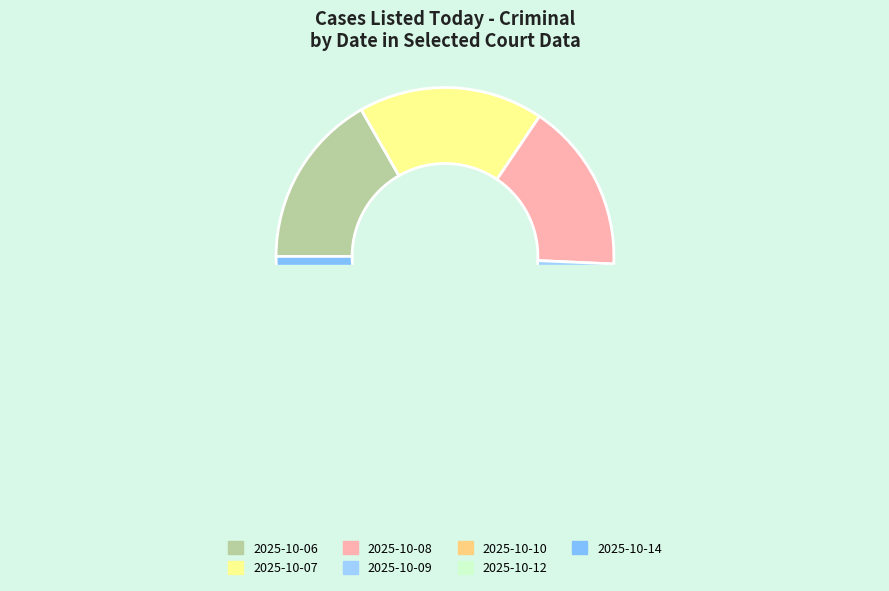

What is the change in value from 2025-10-06 to 2025-10-09?

+7